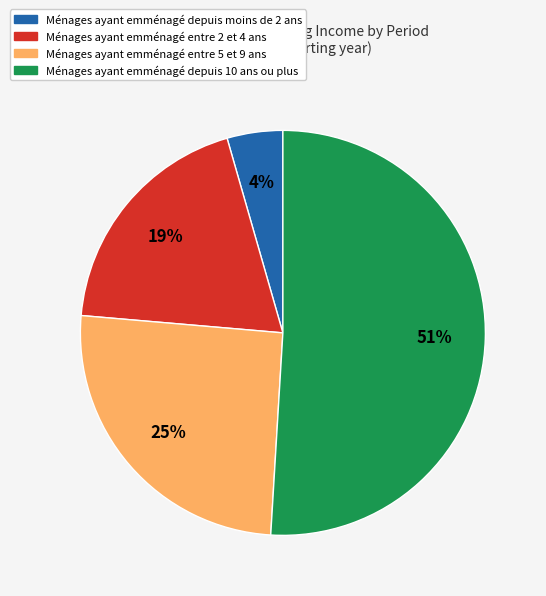

Count the number of slices in the pie.

4